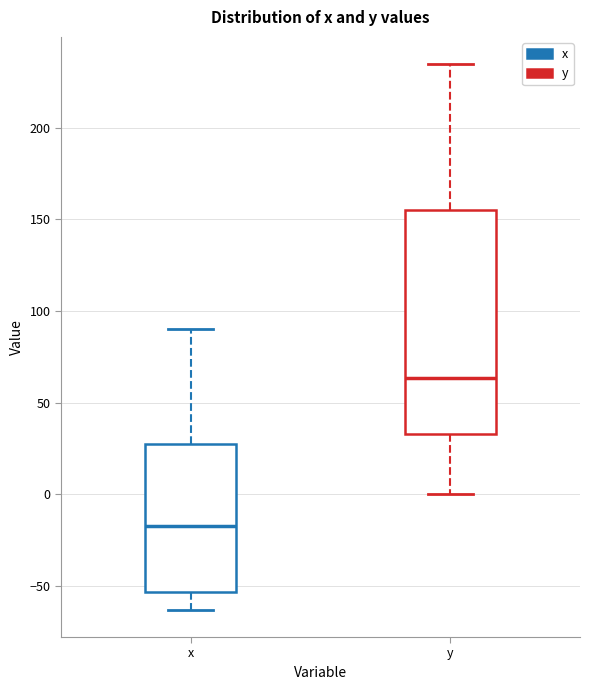

Which box has the lowest median line?

x